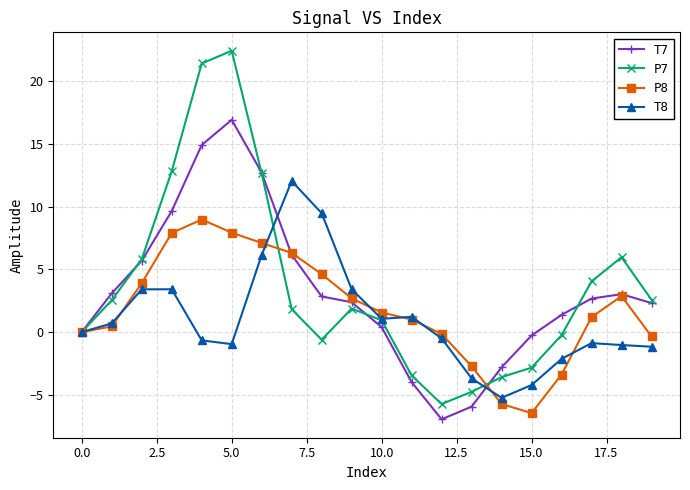

Which series has the widest spread of values?

P7